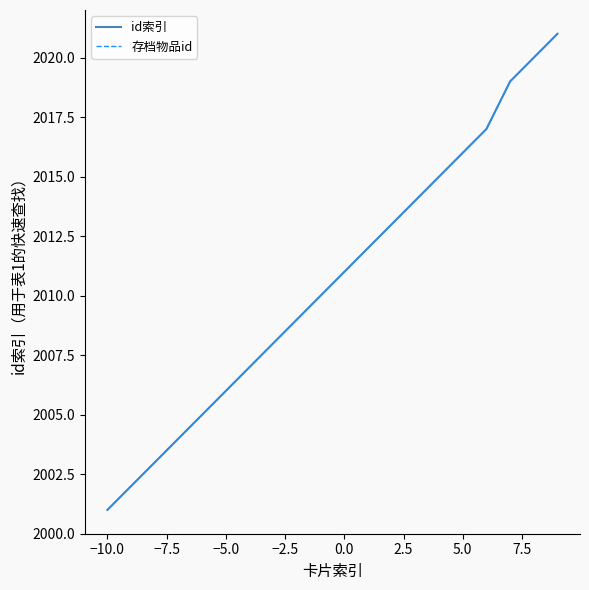

Does the chart display data point markers on the line(s)?

No